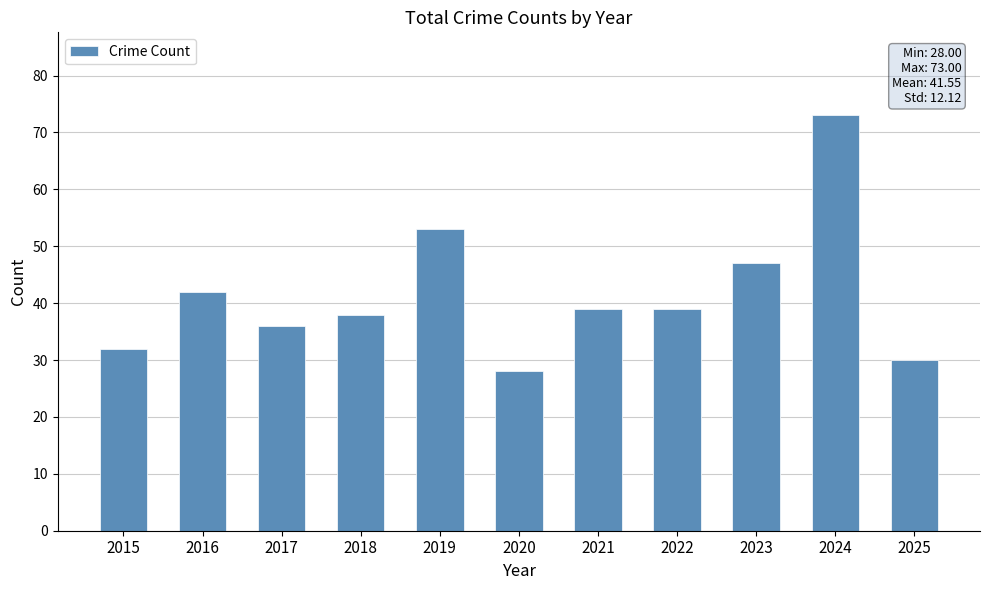

What is the value of the 4th bar from the left?

38